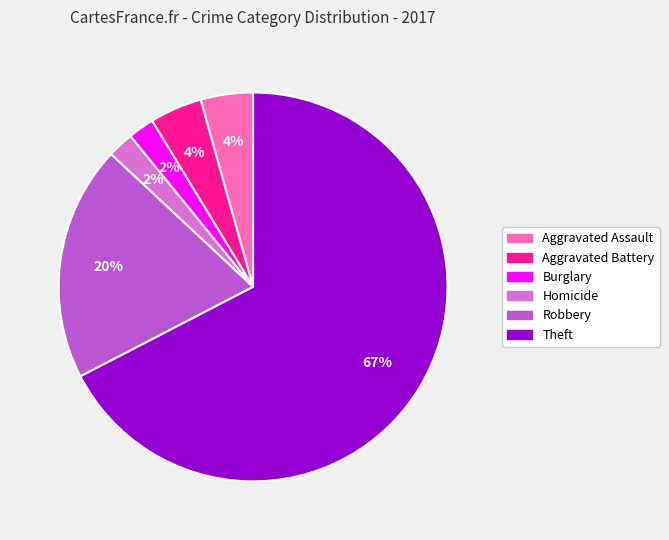

To the nearest percent, what percentage of the pie is Robbery?

20%